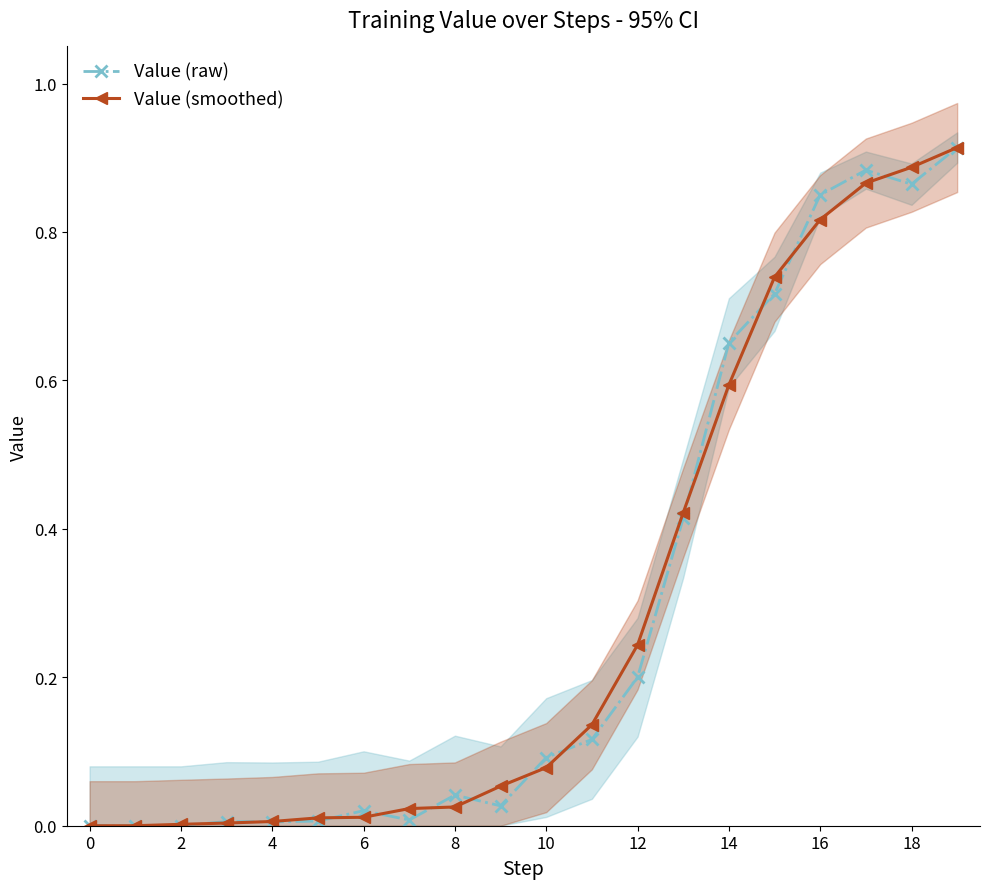

The value of Value (raw) at 14 is 0.4. True or false?

False